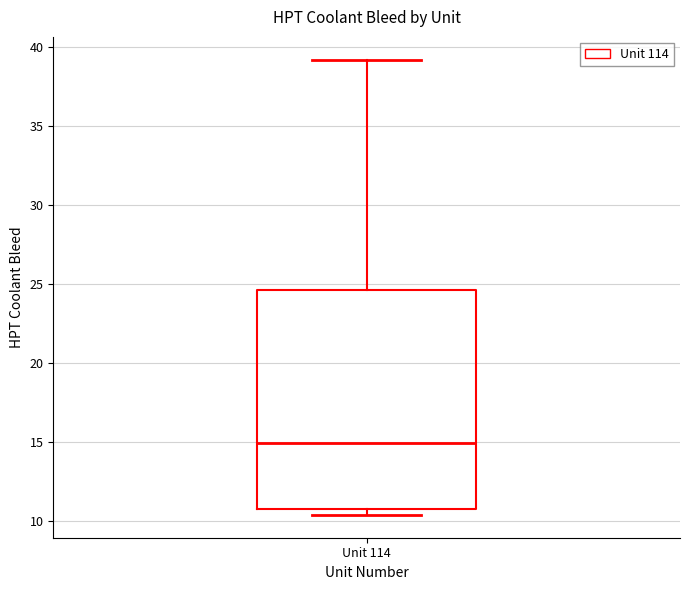

Read this box plot against the y-axis: the position of the median line, the range covered by the box, and the ends of both whiskers. The values are not printed on the chart, so give them approximately, as read against the axis.

median 15.0, box 11.0 to 24.5, whiskers 10.5 to 39.0